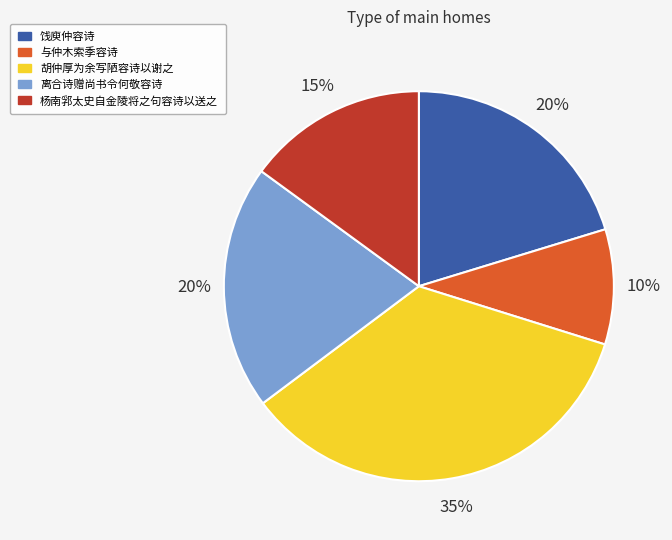

Does any single category account for the majority?

No